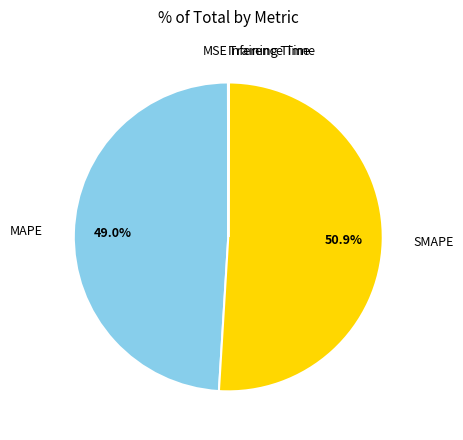

To the nearest percent, what is the difference between the MAPE and SMAPE slice percentages?

2%